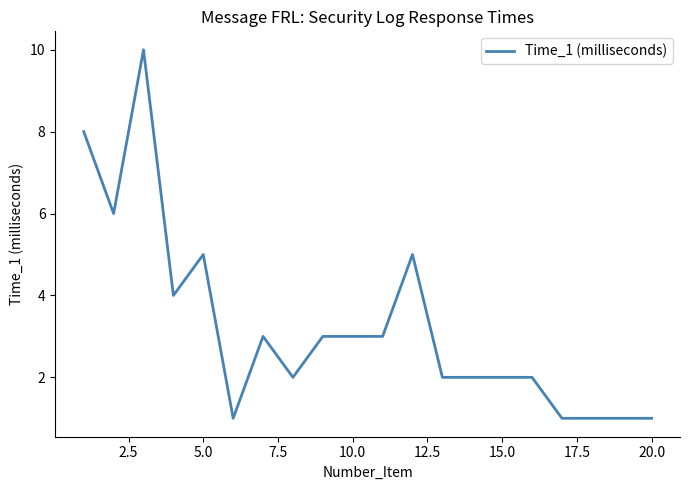

What is the difference between the second highest and minimum values?

7